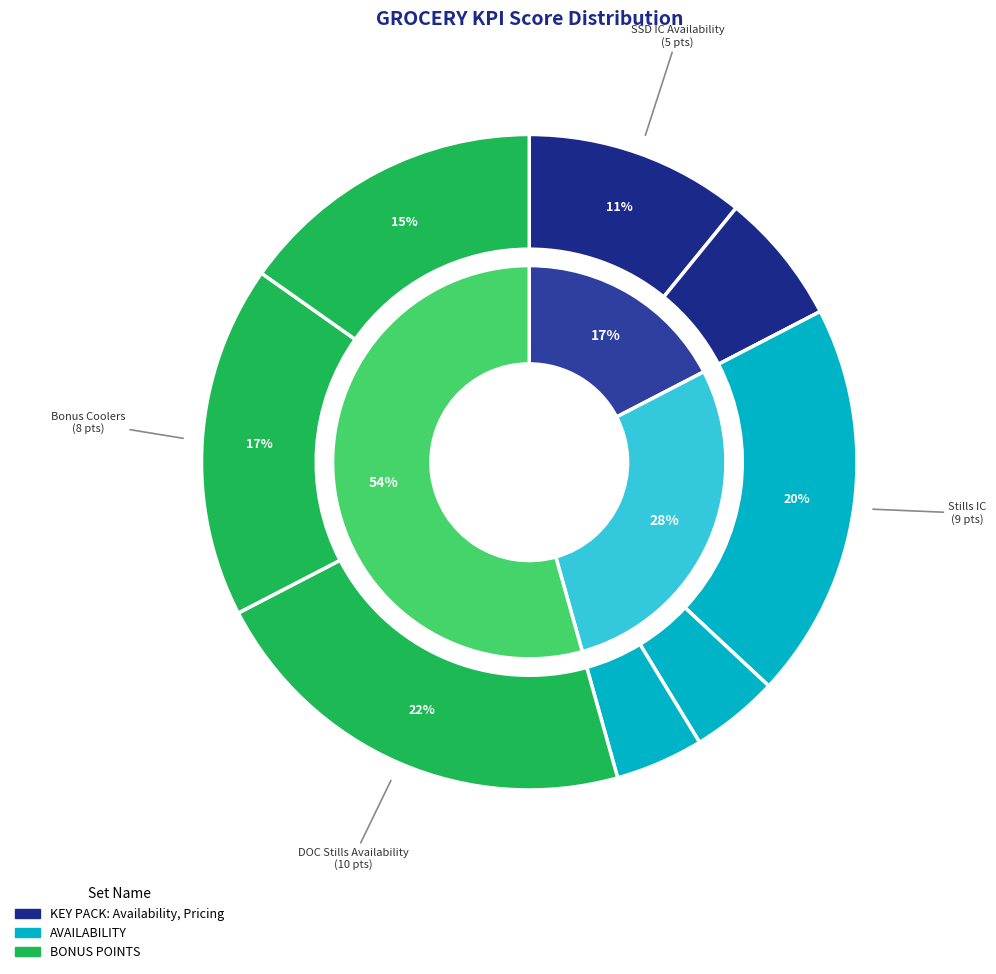

What percentage is NOT represented by SSD Multipack?

95.7%